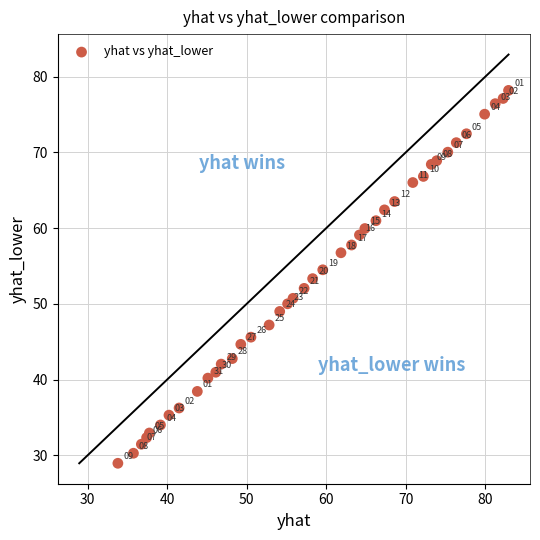

What Y value in the scatter plot is closest to 53?

53.3